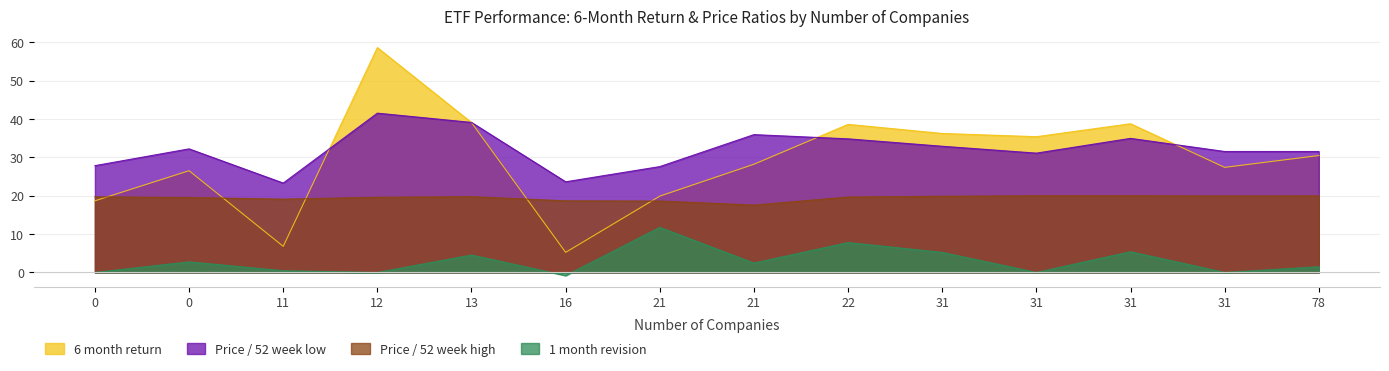

What is the difference between the maximum and second lowest values in the 1 month revision series?

11.8